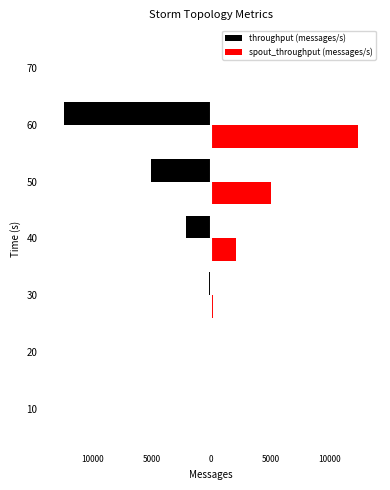

Rank the series by their average value, from highest to lowest.

spout_throughput (messages/s), throughput (messages/s)